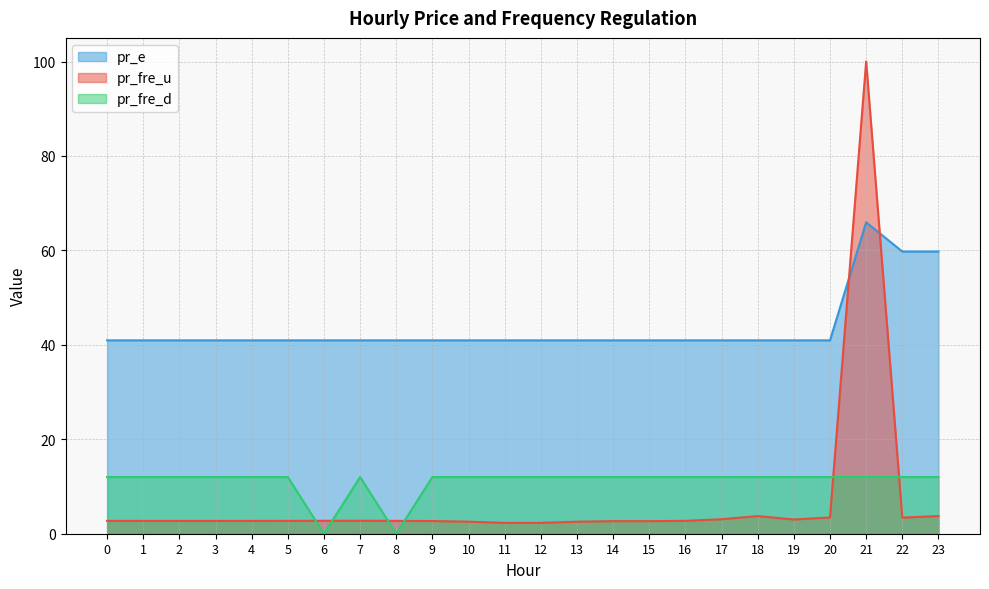

What is the sum of the pr_e values at 12 and 22?

100.7